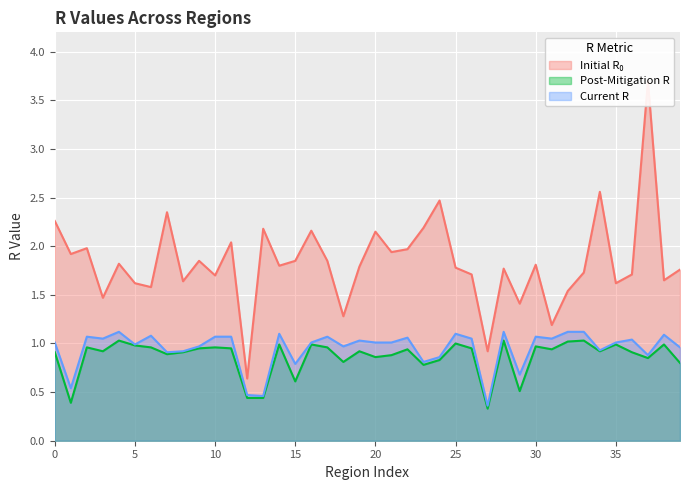

True or false: current_r has more than 0 points higher than both neighbors.

True